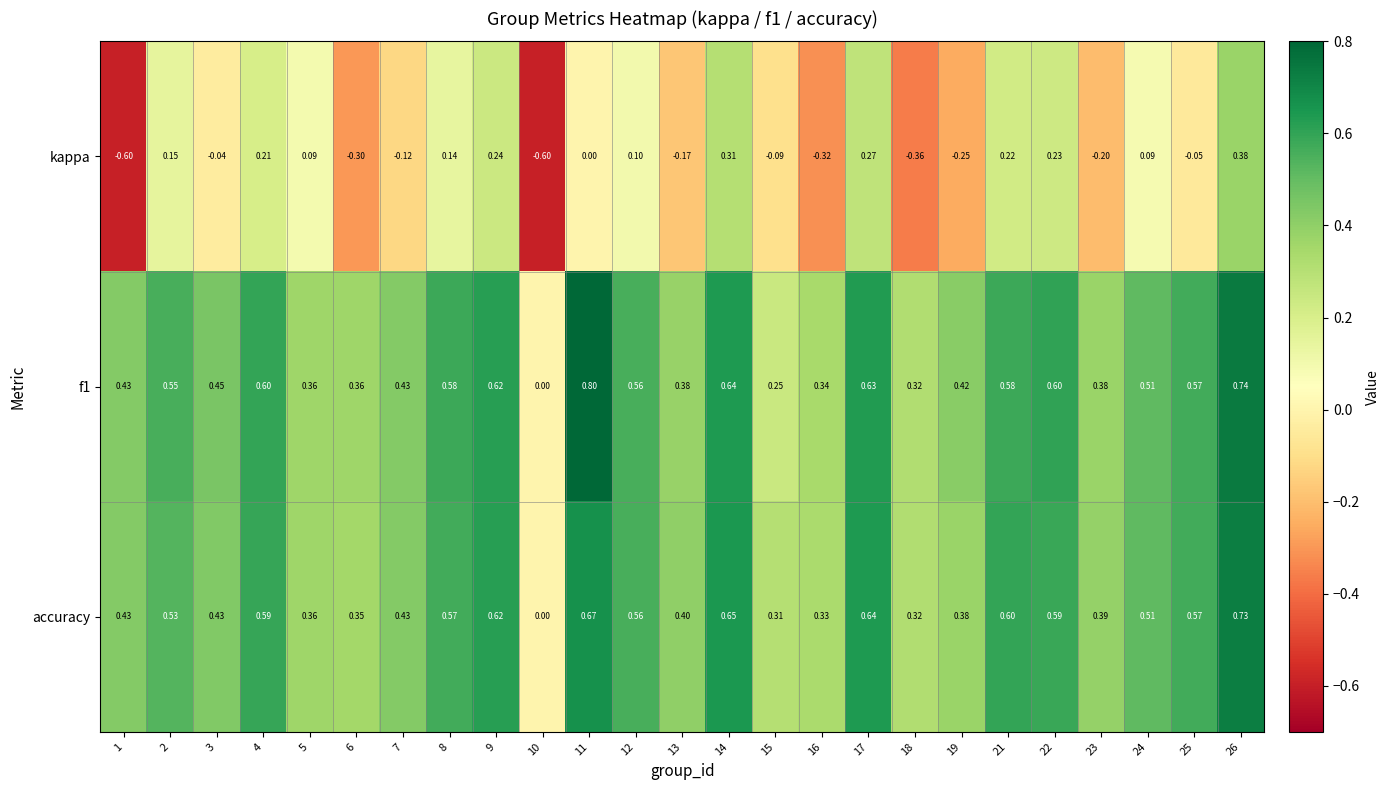

Count the number of categories in the chart.

25